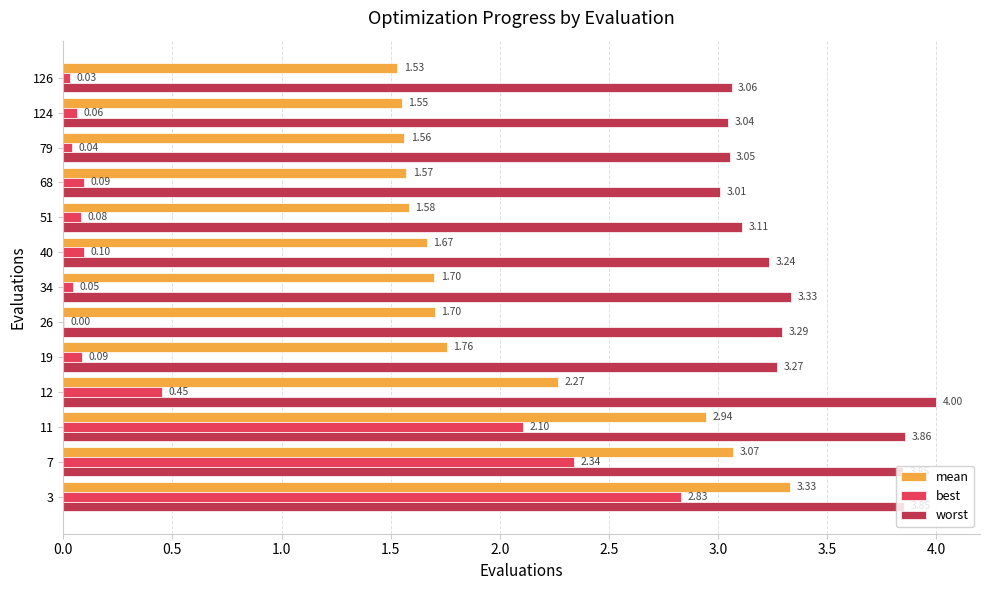

What is the sum of the worst values at 3 and 126?

6.9